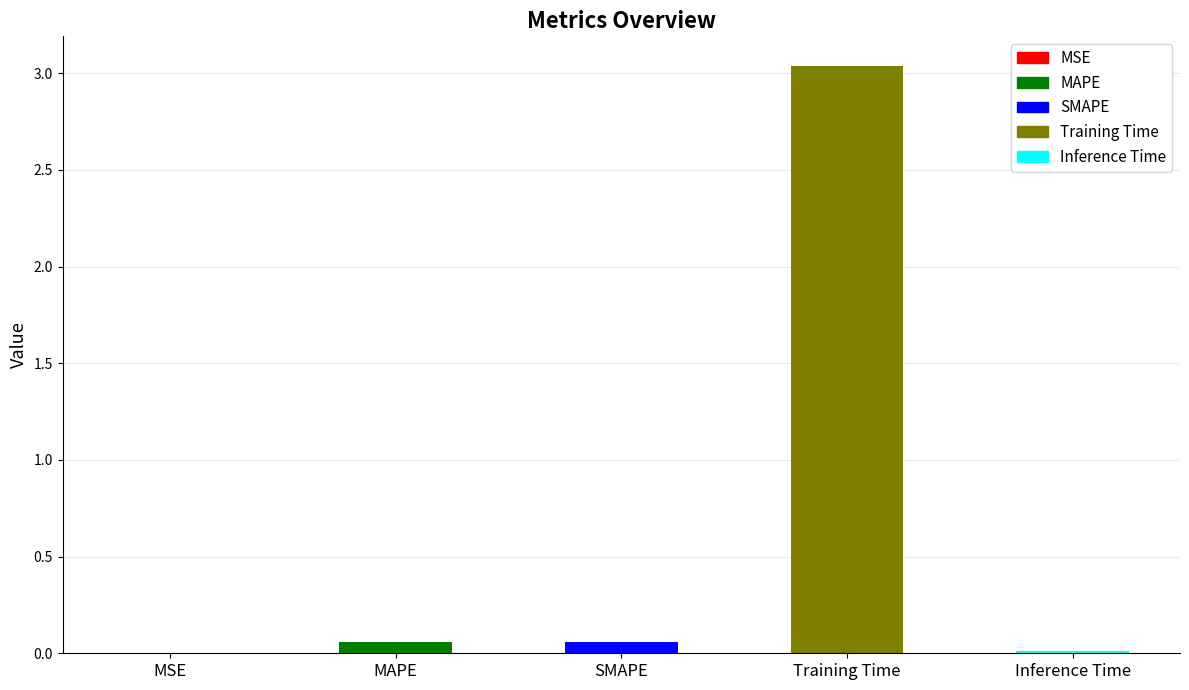

How many series are shown in this chart?

1